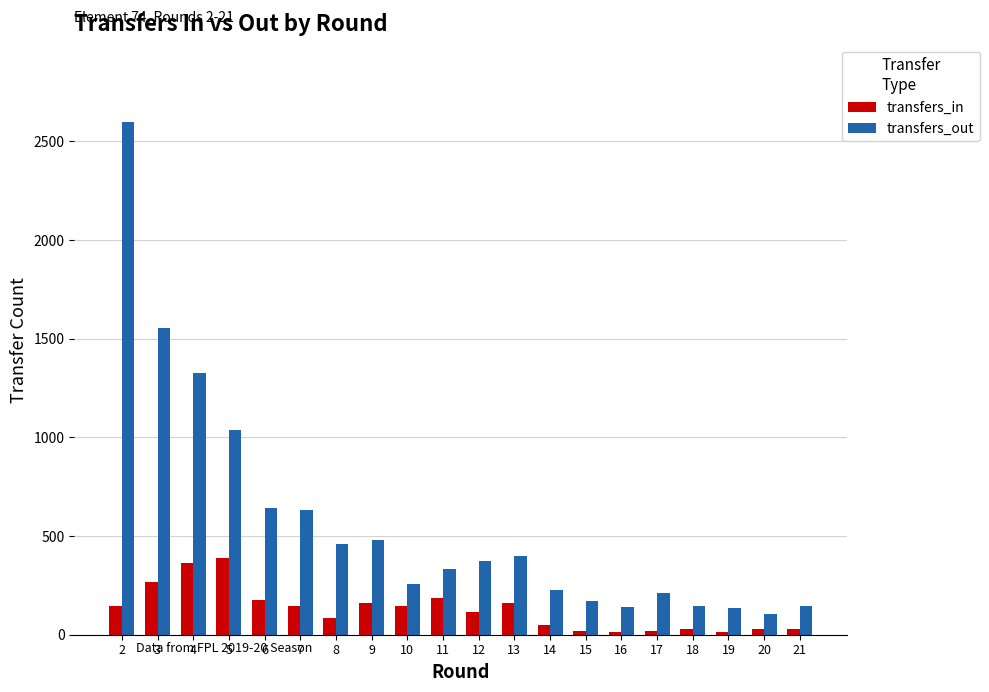

List the series in order of their peak value, highest first.

transfers_out, transfers_in